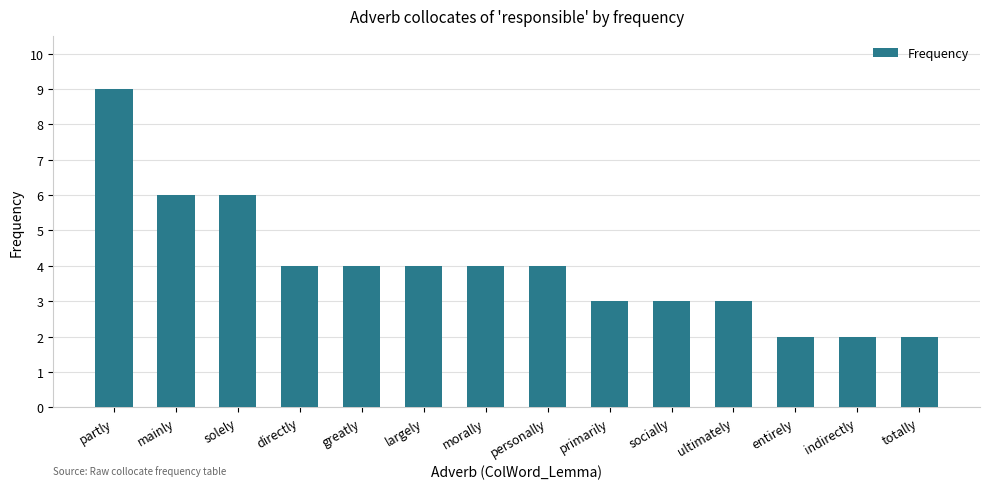

Read the value at directly.

4